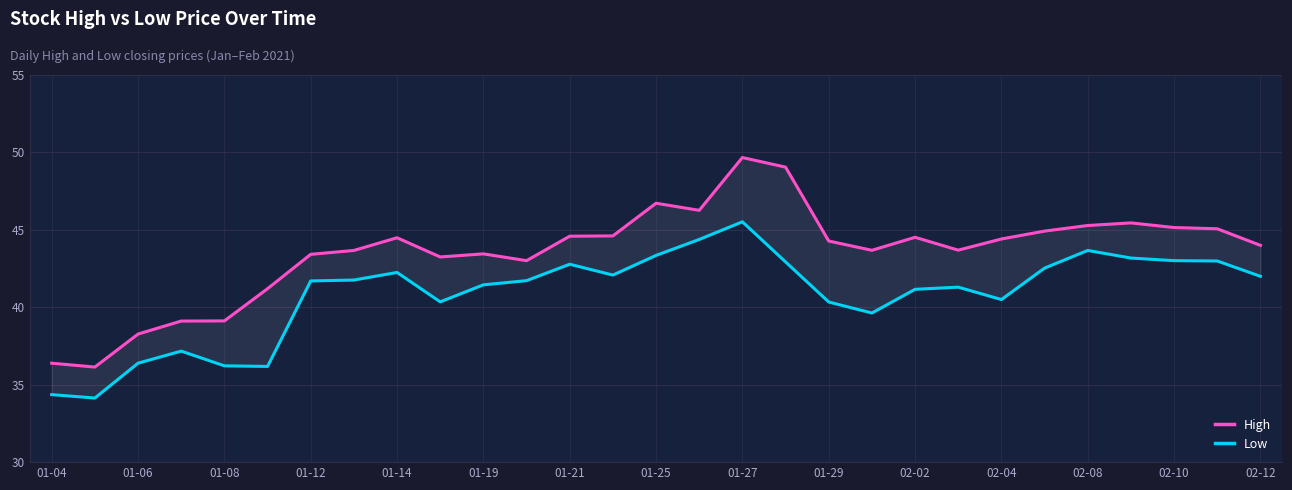

In Low, how many points are higher than both neighbors (excluding endpoints)?

6